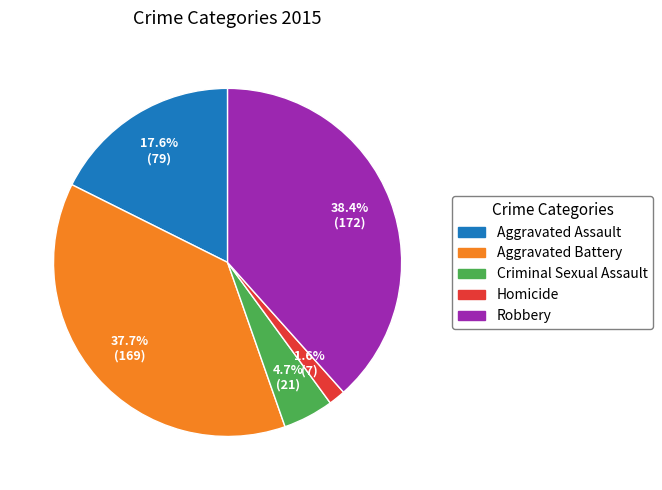

To the nearest percent, what is the combined percentage of Aggravated Assault and Homicide?

19%